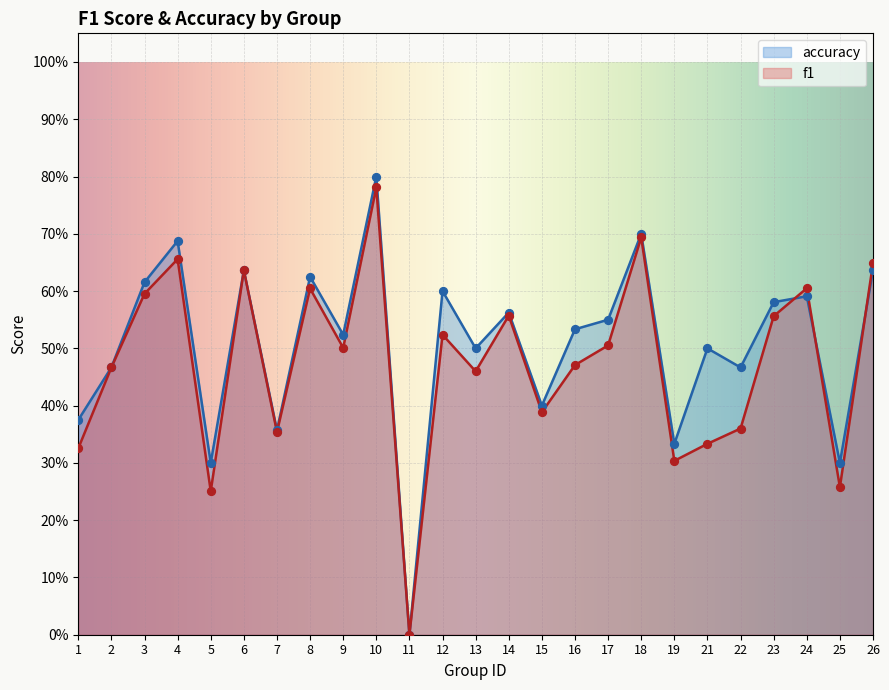

Which series reaches the maximum Y coordinate?

accuracy